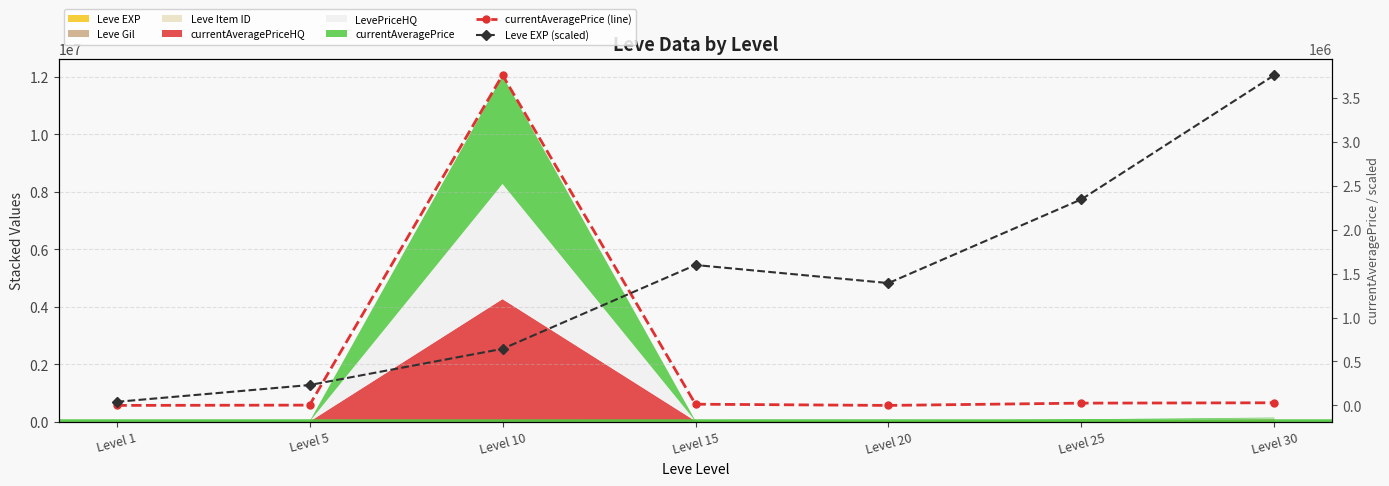

True or false: Leve EXP (scaled) has a value of 1860073.9 at Level 20.

False